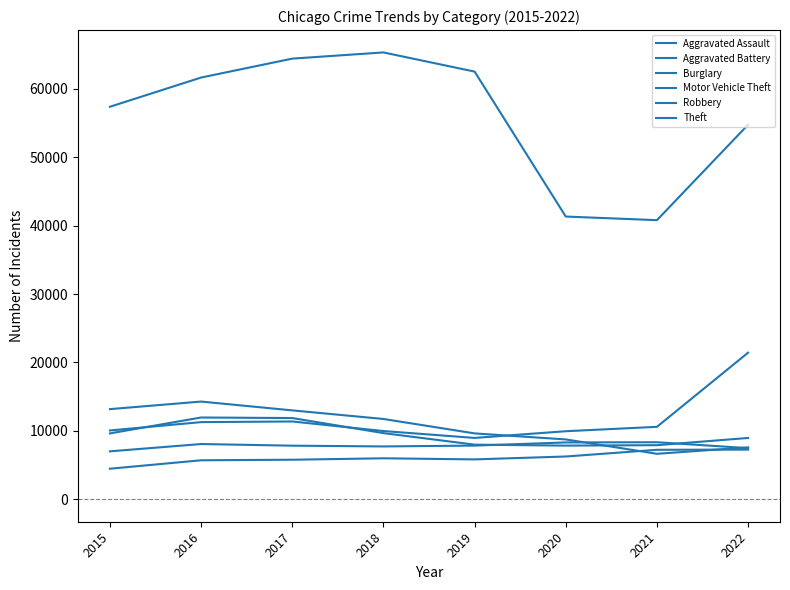

True or false: Theft and Motor Vehicle Theft cross at least once.

False